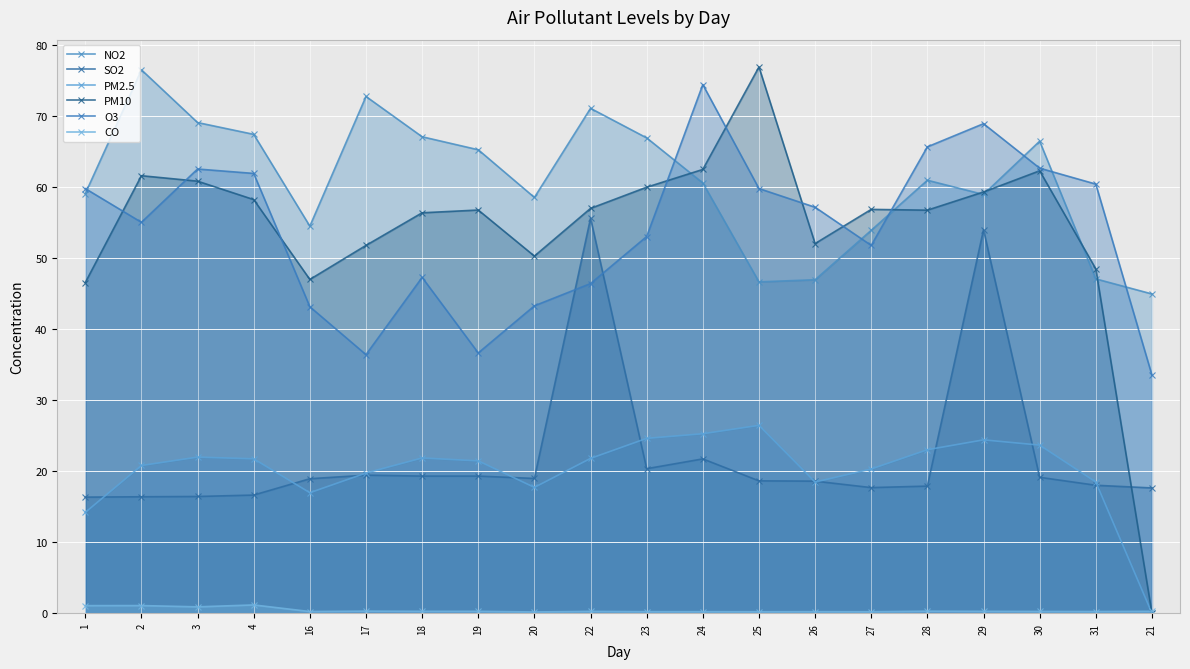

Reading right to left, transcribe all the data shown in this chart.

NO2: 44.9	47.0	66.4	58.9	60.9	53.9	46.9	46.6	60.5	66.9	71.0	58.5	65.2	67.0	72.7	54.5	67.4	69.0	76.5	59.0
SO2: 17.6	18.0	19.1	54.0	17.9	17.7	18.6	18.6	21.7	20.3	55.6	19.0	19.3	19.3	19.4	18.9	16.6	16.4	16.4	16.3
PM2.5: 0.0	18.5	23.6	24.4	23.0	20.3	18.4	26.4	25.2	24.6	21.8	17.7	21.4	21.8	19.7	16.9	21.7	22.0	20.8	14.2
PM10: 0.0	48.5	62.2	59.3	56.7	56.8	52.0	76.9	62.4	59.9	57.0	50.2	56.7	56.3	51.8	47.0	58.2	60.8	61.6	46.5
O3: 33.5	60.4	62.6	68.9	65.6	51.8	57.1	59.8	74.4	53.0	46.4	43.2	36.6	47.2	36.4	43.1	61.9	62.5	55.0	59.8
CO: 0.3	0.2	0.2	0.3	0.3	0.2	0.2	0.2	0.2	0.2	0.2	0.2	0.3	0.3	0.3	0.2	1.2	0.9	1.1	1.1